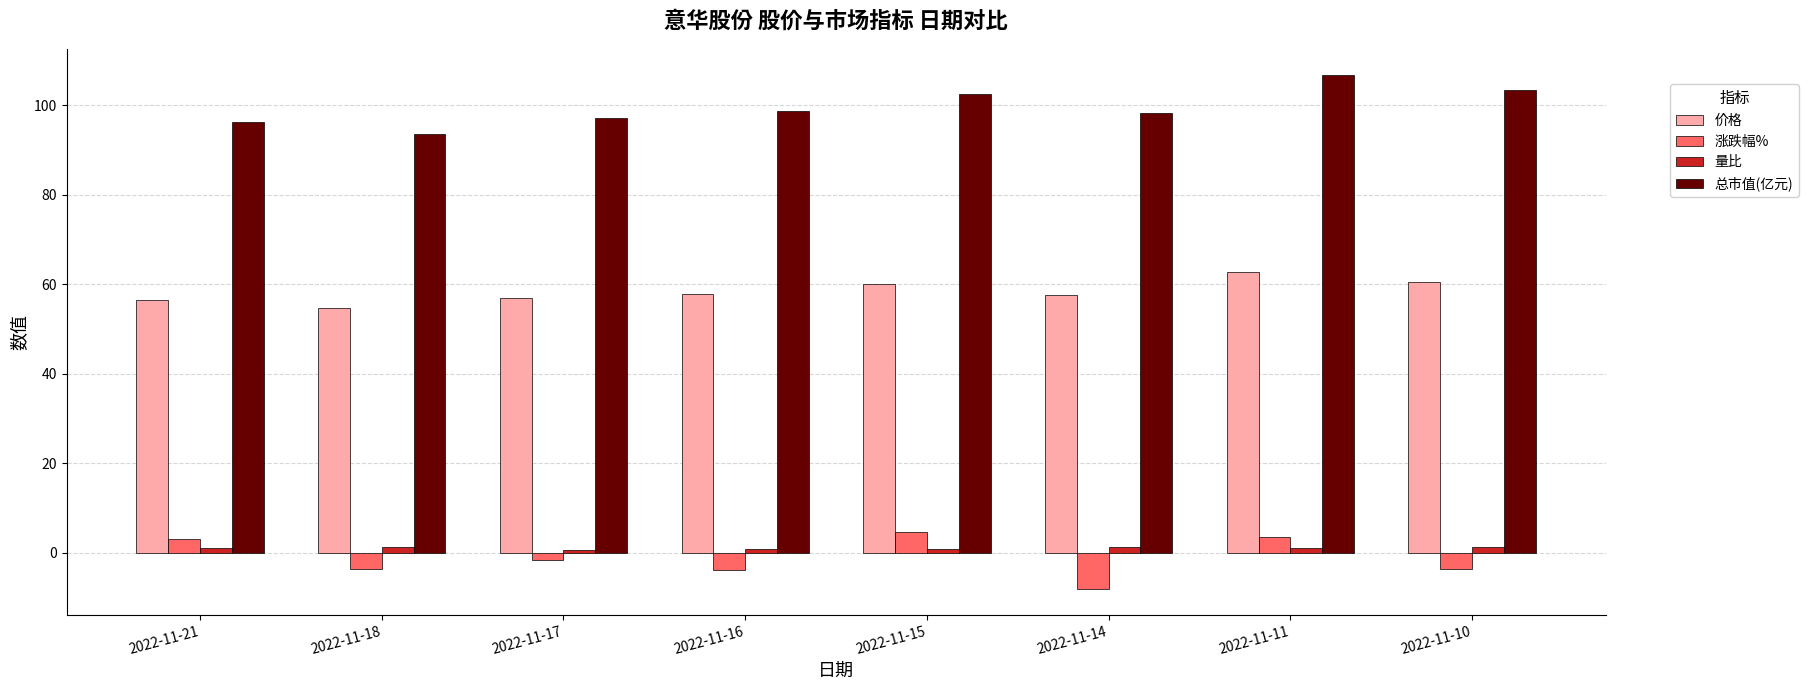

The value of 价格 at 2022-11-18 is 54.7. True or false?

True